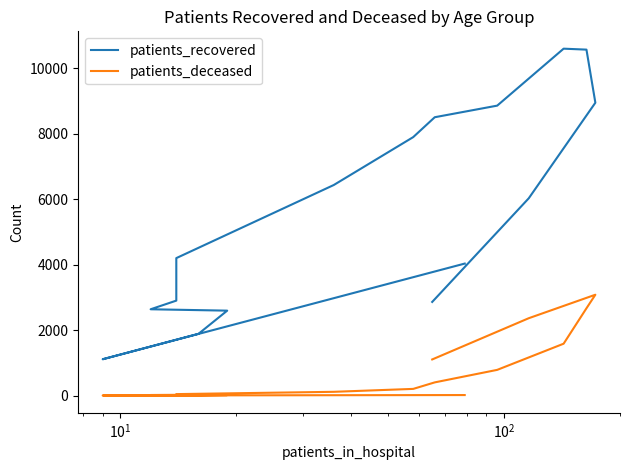

Rank the series by their maximum value, from highest to lowest.

patients_recovered, patients_deceased